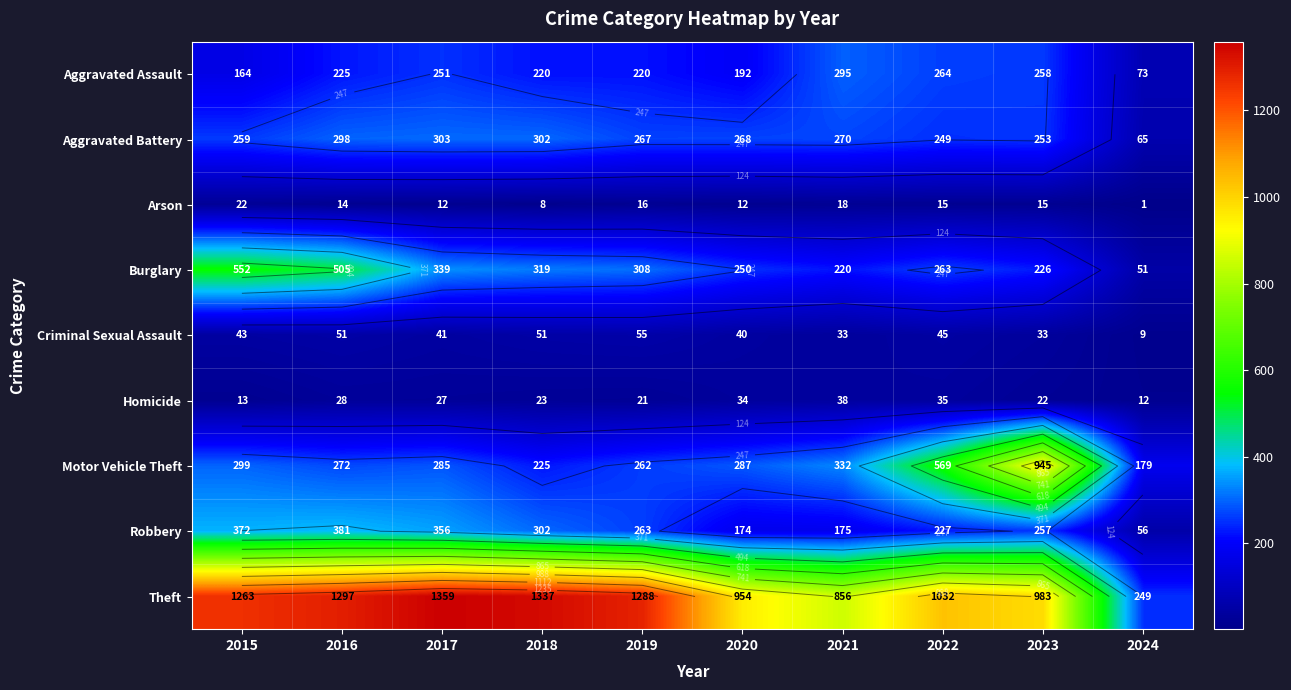

Which has a higher value, 2022 or 2016?

2022